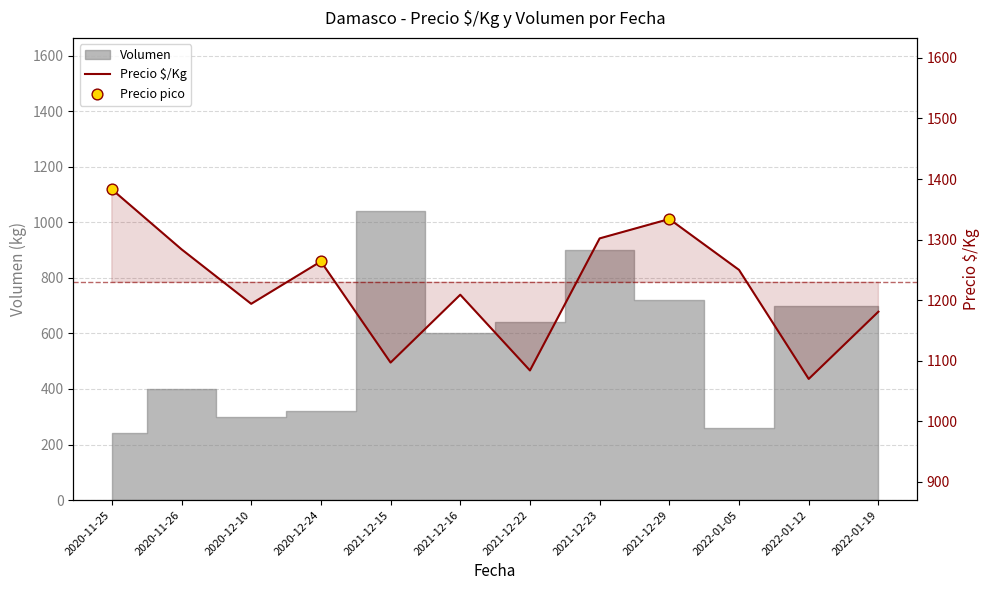

What is the change in value from 2021-12-16 to 2021-12-22?

-125